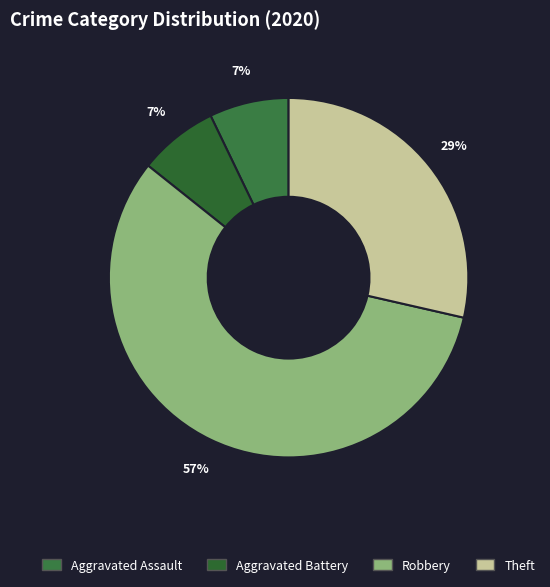

Count the number of slices in the pie.

4